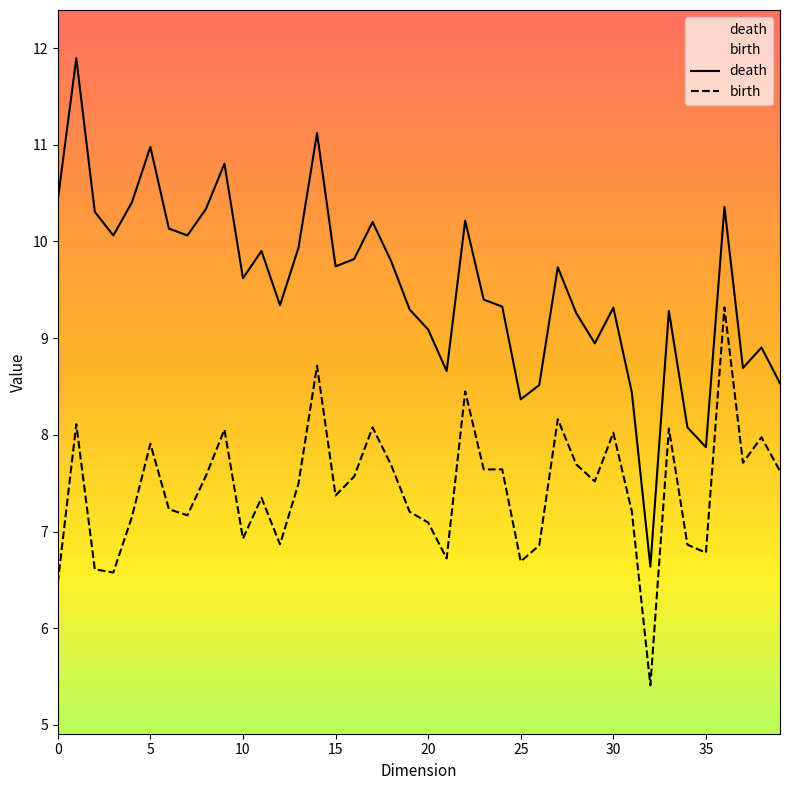

What is the total value across all series at 25?

15.1